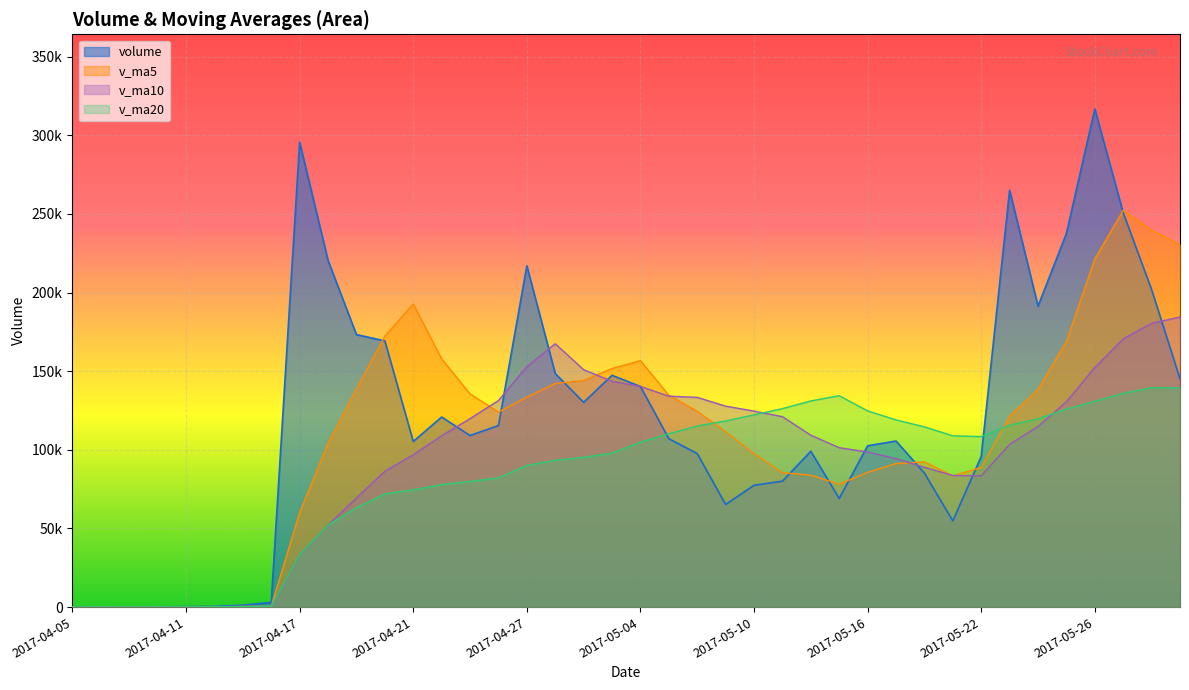

True or false: v_ma20 has a value of 33458.8 at 2017-04-17.

True